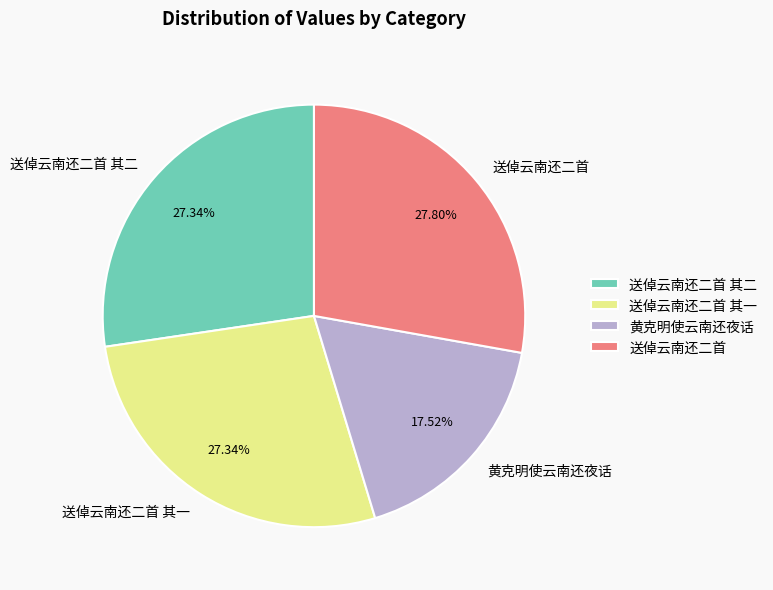

To the nearest percent, what is the combined percentage of 送倬云南还二首 其二 and 送倬云南还二首?

55%